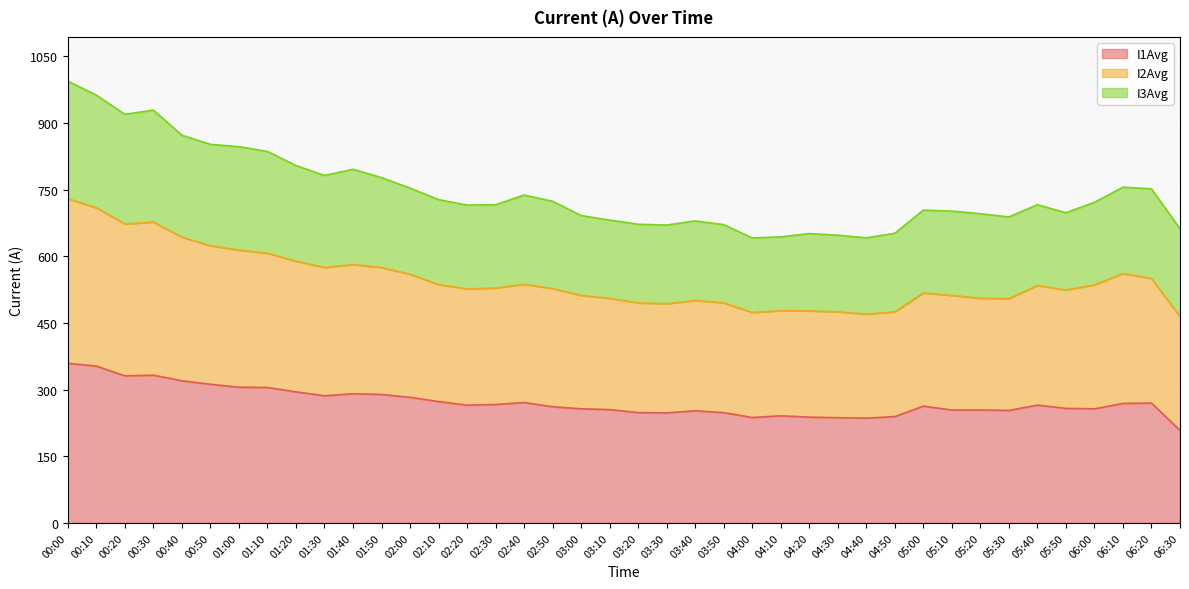

What is the difference between the maximum and minimum values in the I1Avg series?

150.7